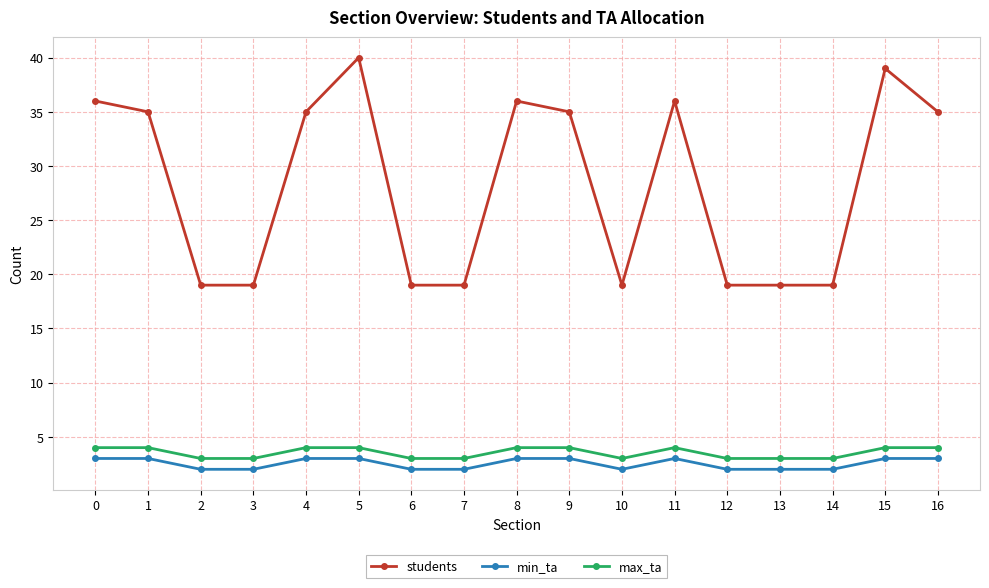

How many series are shown in this chart?

3